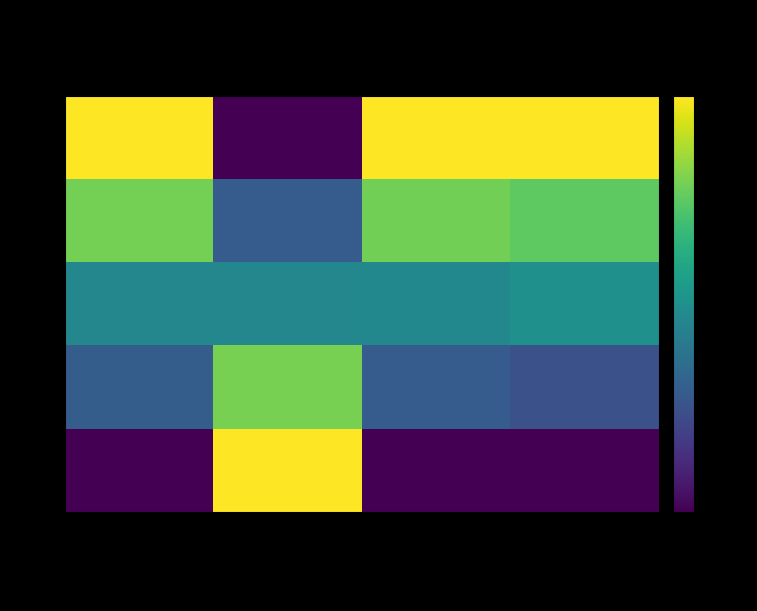

Reading left to right, transcribe all the data shown in this chart.

0.0: latitude=1.0	longitude=0.0	distance_remaining_km=1.0	eta_remaining_minutes=1.0
2.0: latitude=0.8	longitude=0.3	distance_remaining_km=0.8	eta_remaining_minutes=0.8
4.0: latitude=0.5	longitude=0.5	distance_remaining_km=0.5	eta_remaining_minutes=0.5
6.0: latitude=0.3	longitude=0.8	distance_remaining_km=0.3	eta_remaining_minutes=0.2
8.0: latitude=0.0	longitude=1.0	distance_remaining_km=0.0	eta_remaining_minutes=0.0